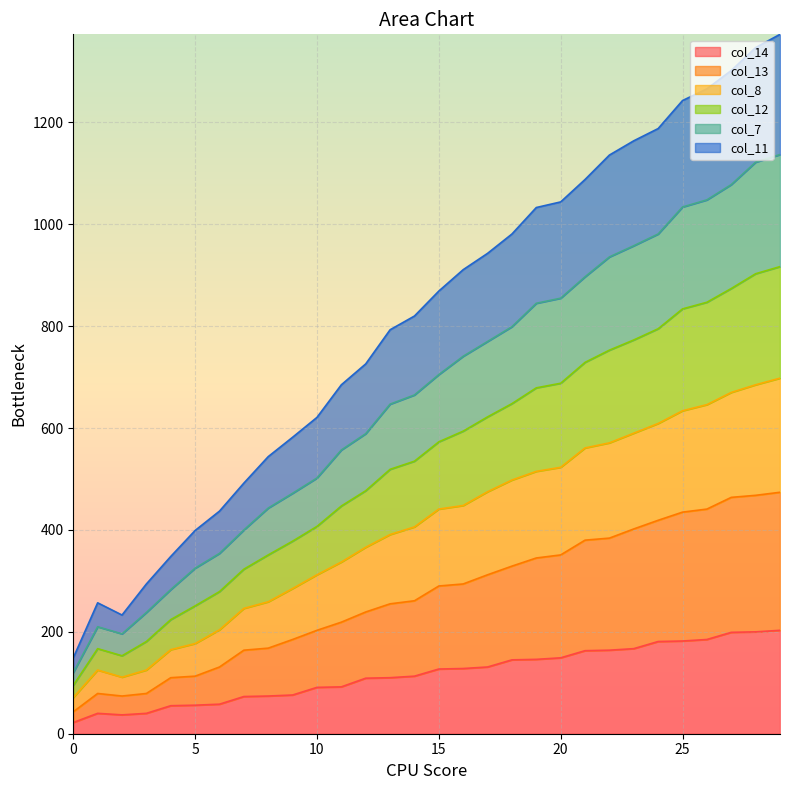

What are all the series names shown in the legend?

col_14, col_13, col_8, col_12, col_7, col_11